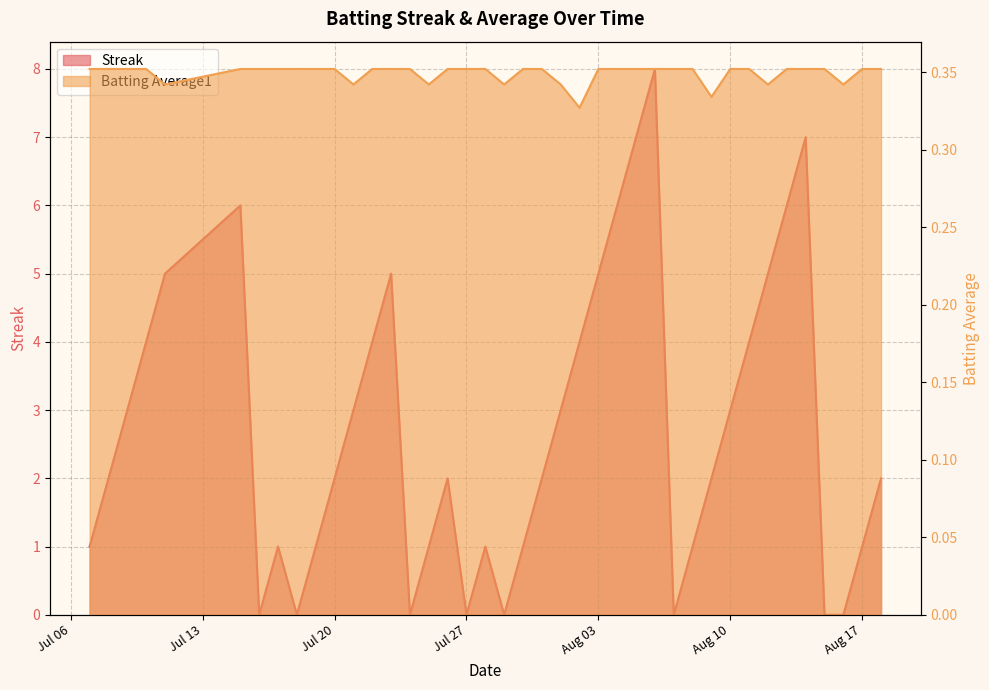

Which series has the largest total across all categories?

Streak